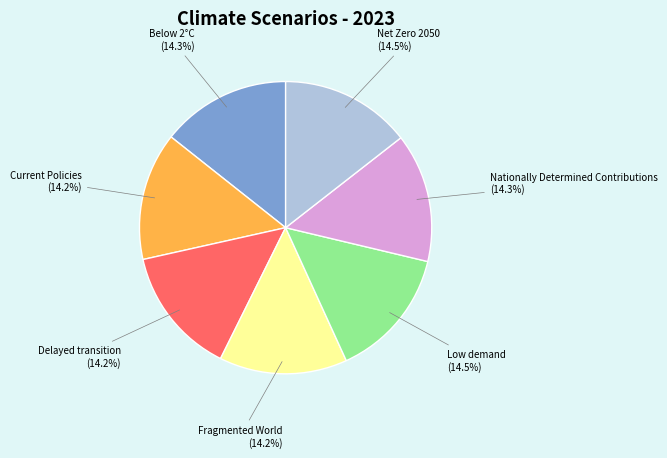

Is there a majority slice in this chart?

No